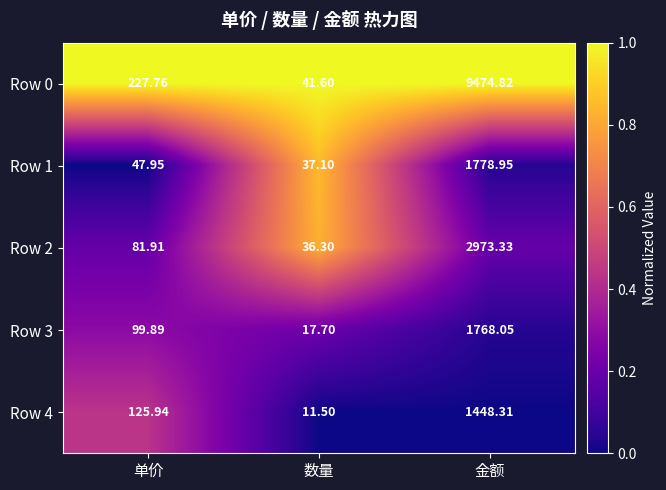

Which series has the widest spread of values?

Row 0